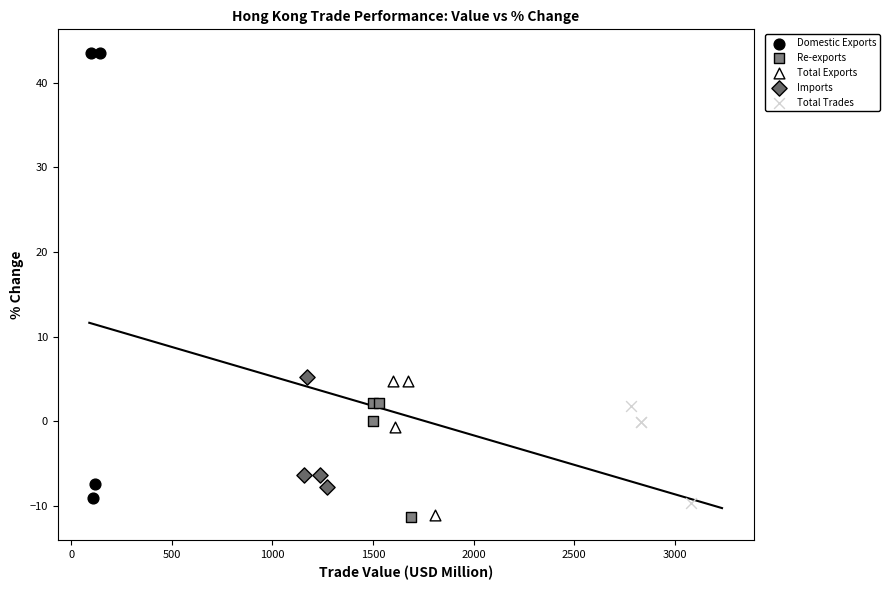

Which series has the largest Y range (max minus min)?

Domestic Exports